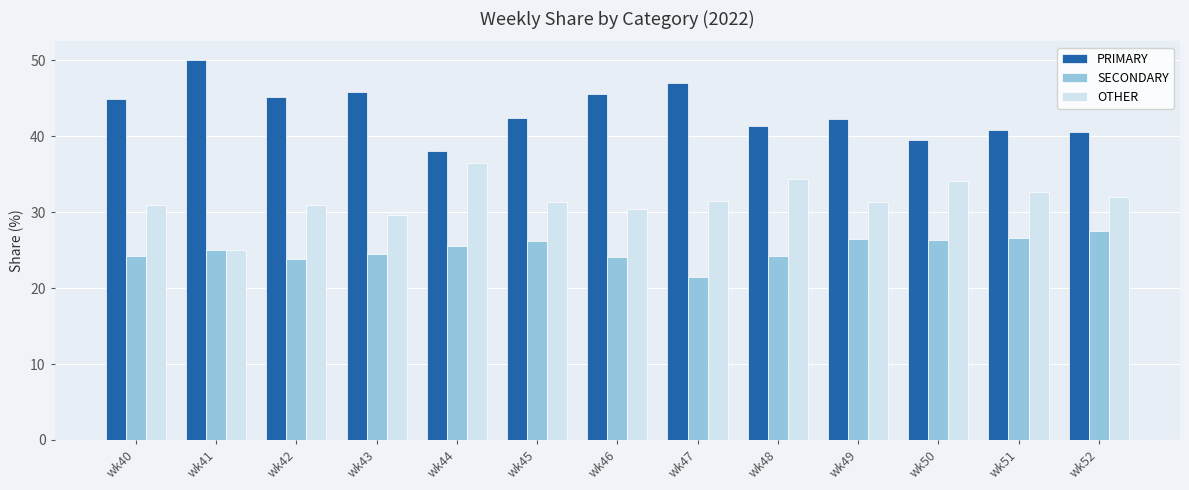

What is the difference between the highest and lowest values at wk41?

25.0